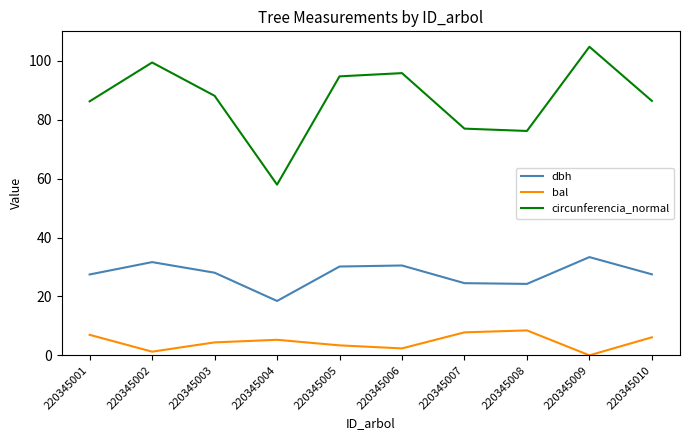

Which series has the largest range (max minus min)?

circunferencia_normal